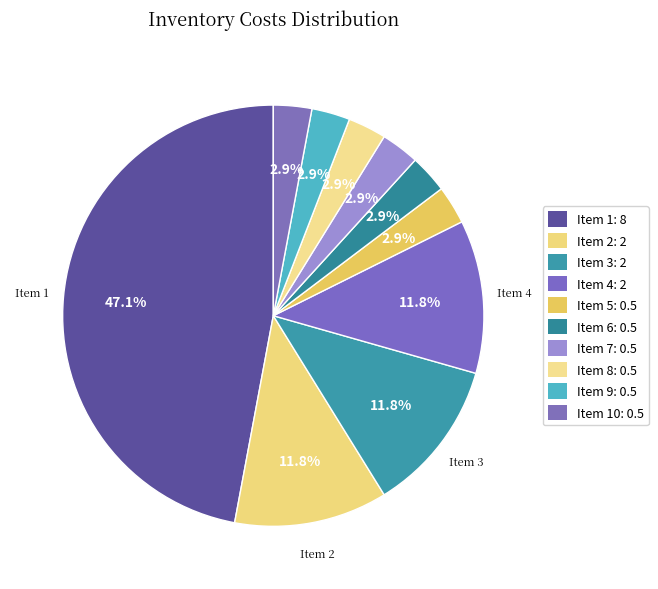

How many slices are in this pie chart?

10